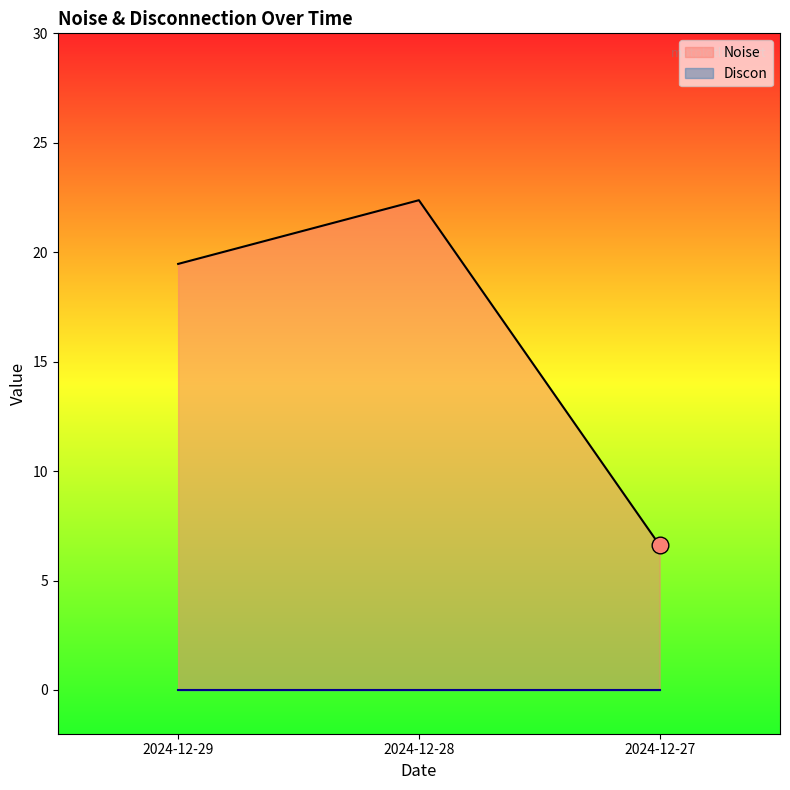

What is the value of the 2nd point from the left?

22.4